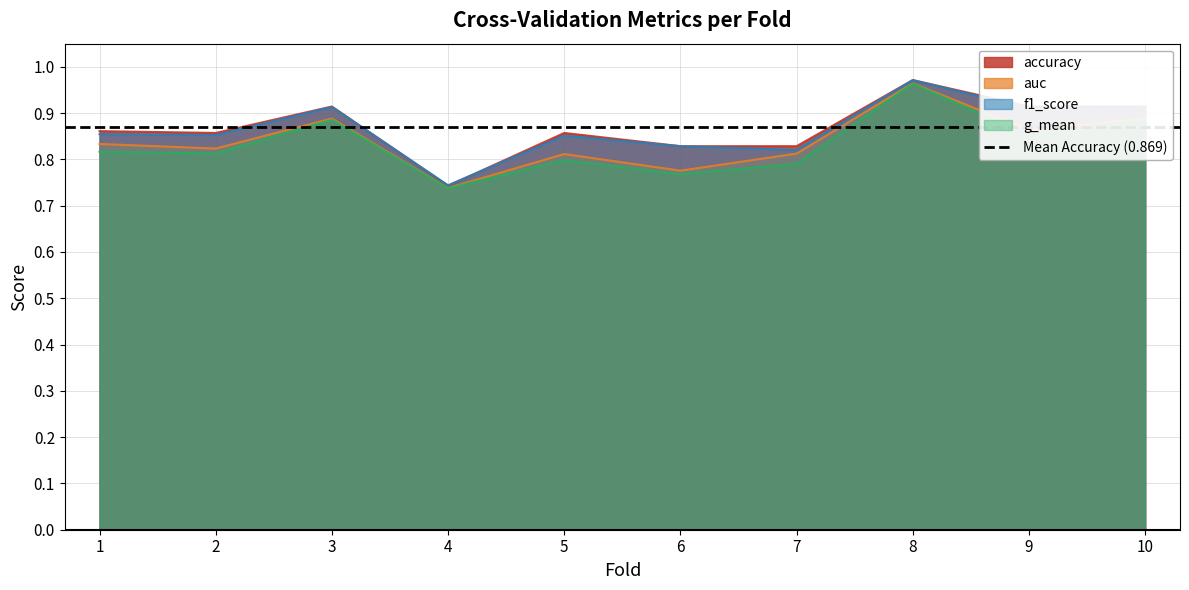

Read the accuracy value at 3.

0.9